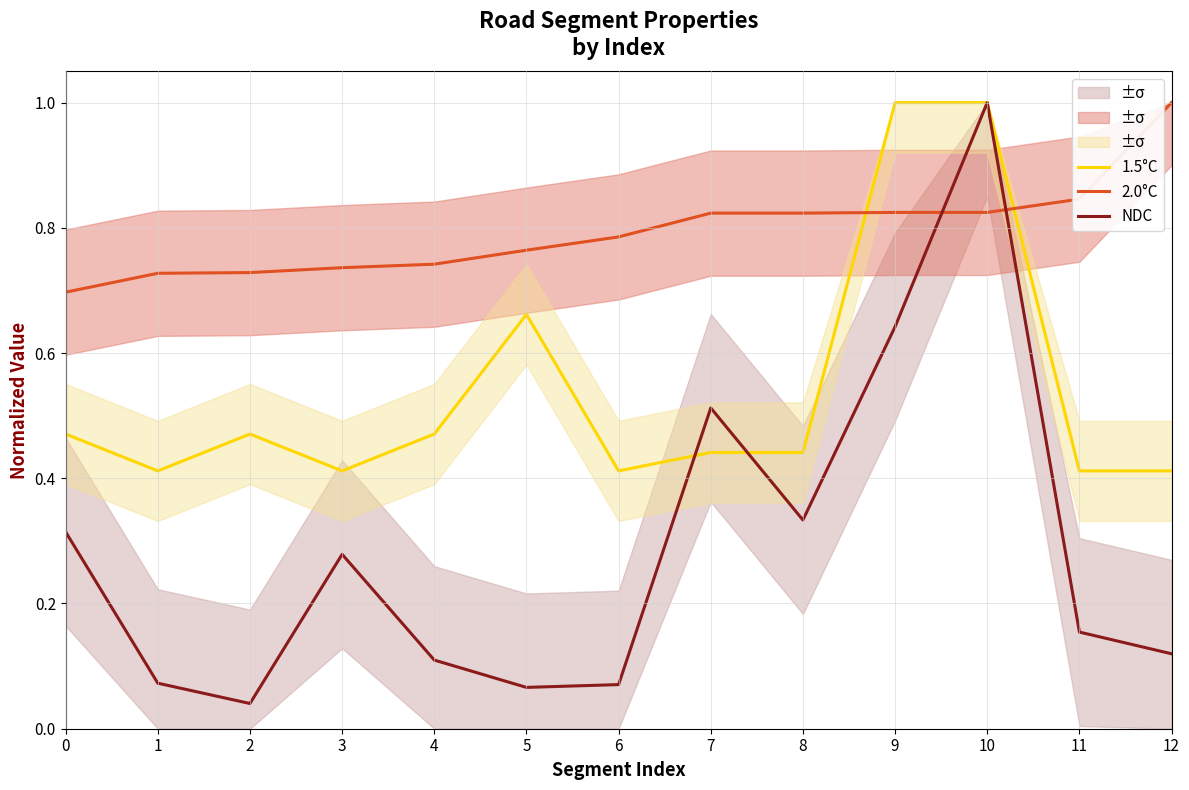

True or false: 1.5°C has more than 0 interior local peaks.

True